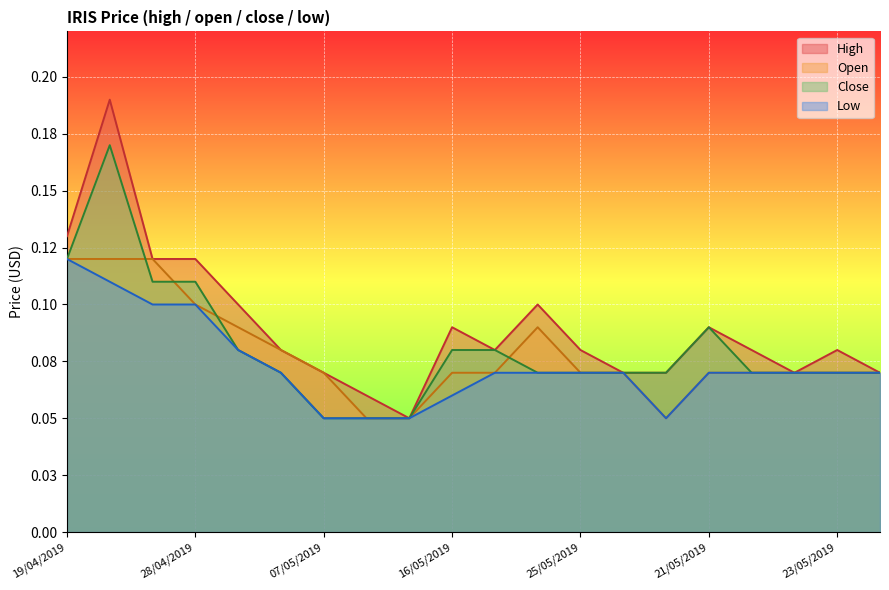

What is the label of the 11th point from the right?

16/05/2019